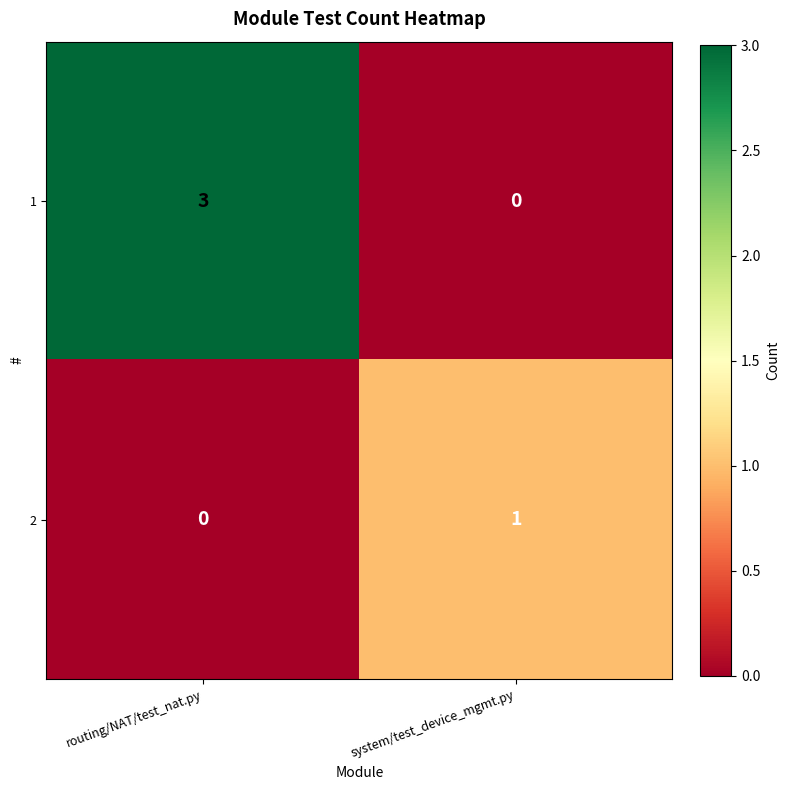

How many values in 1 are above zero?

1